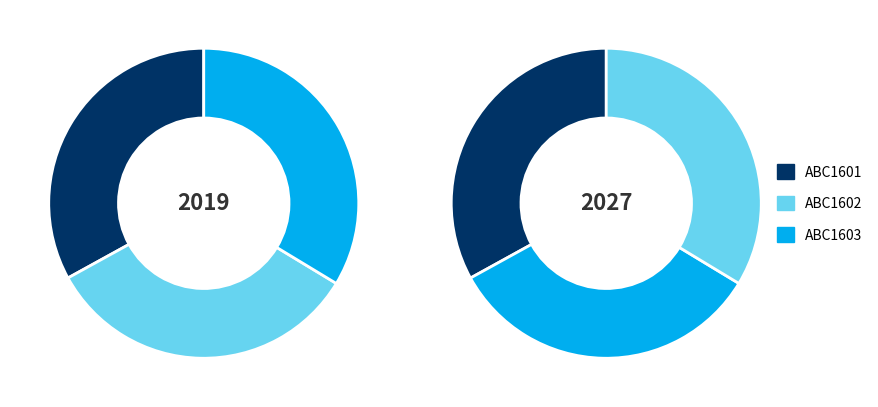

Does any single category account for the majority?

No